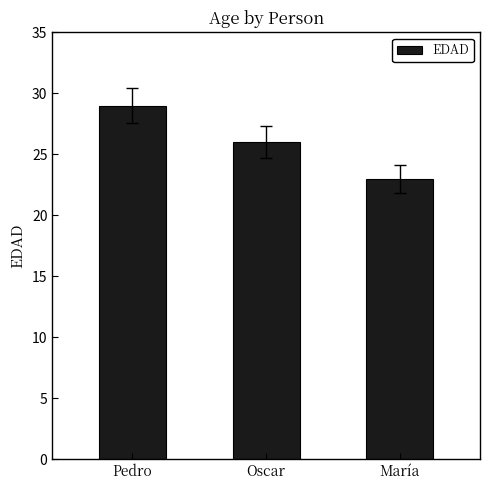

Does the chart contain any negative values?

No